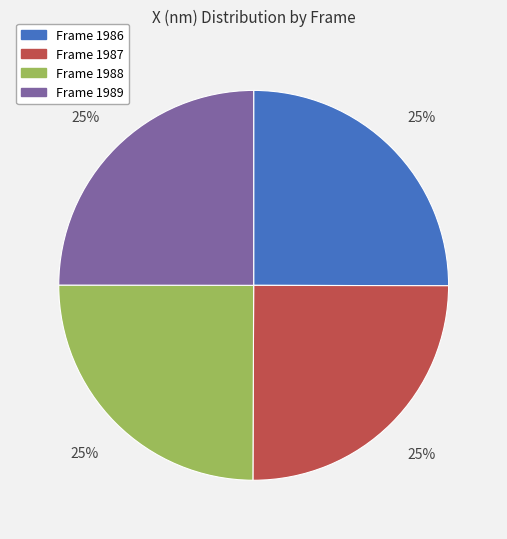

Does any single category account for the majority?

No